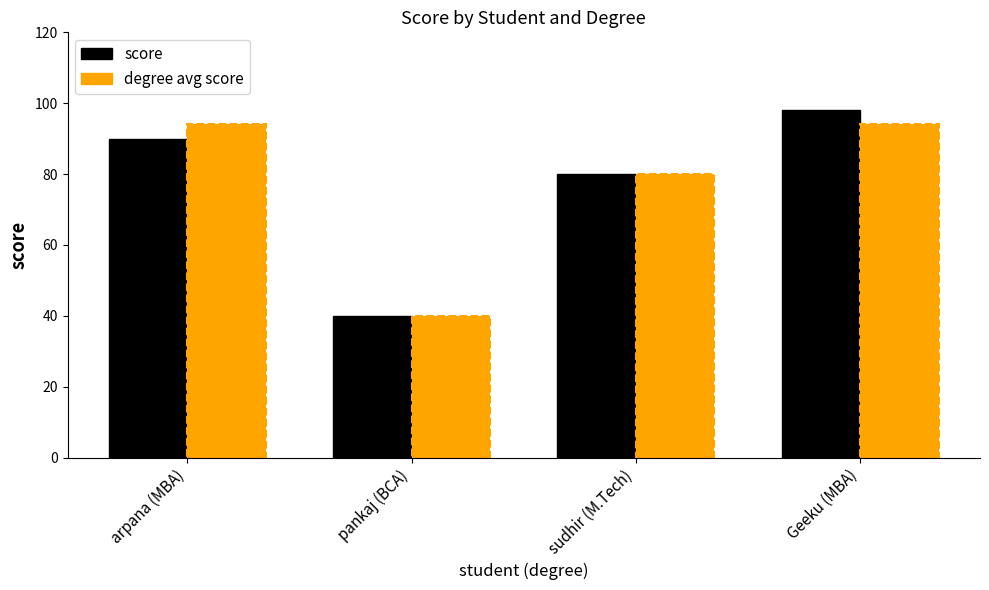

True or false: score has a value of 138 at Geeku (MBA).

False